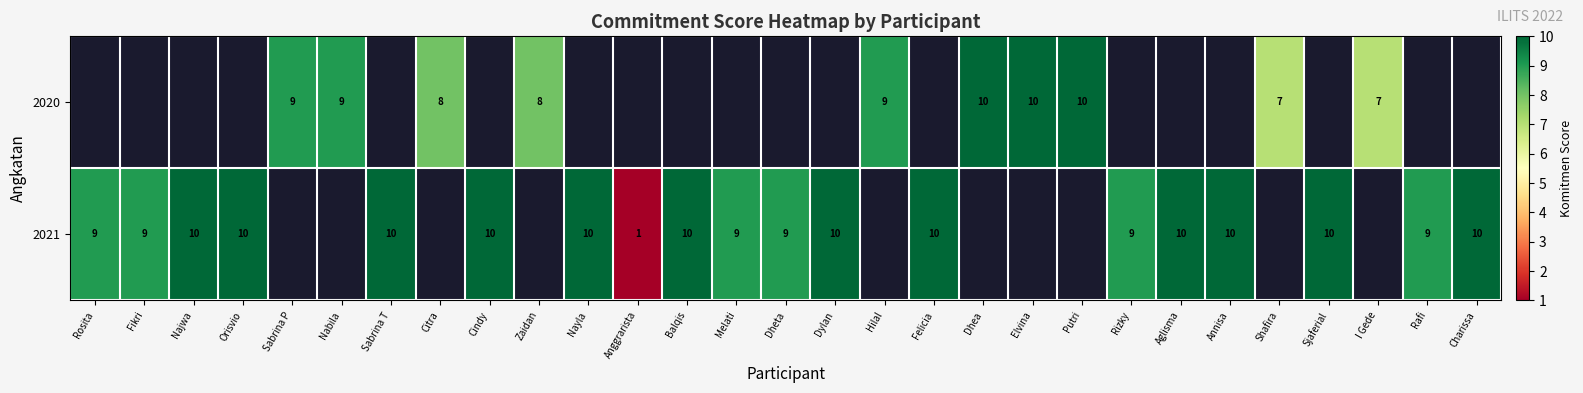

The value of 2021 at Najwa is 16. True or false?

False